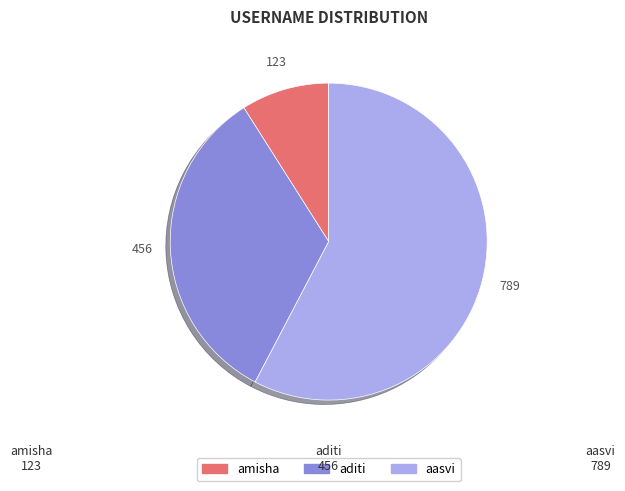

Approximately how many times larger is the value at aditi compared to amisha?

3.7